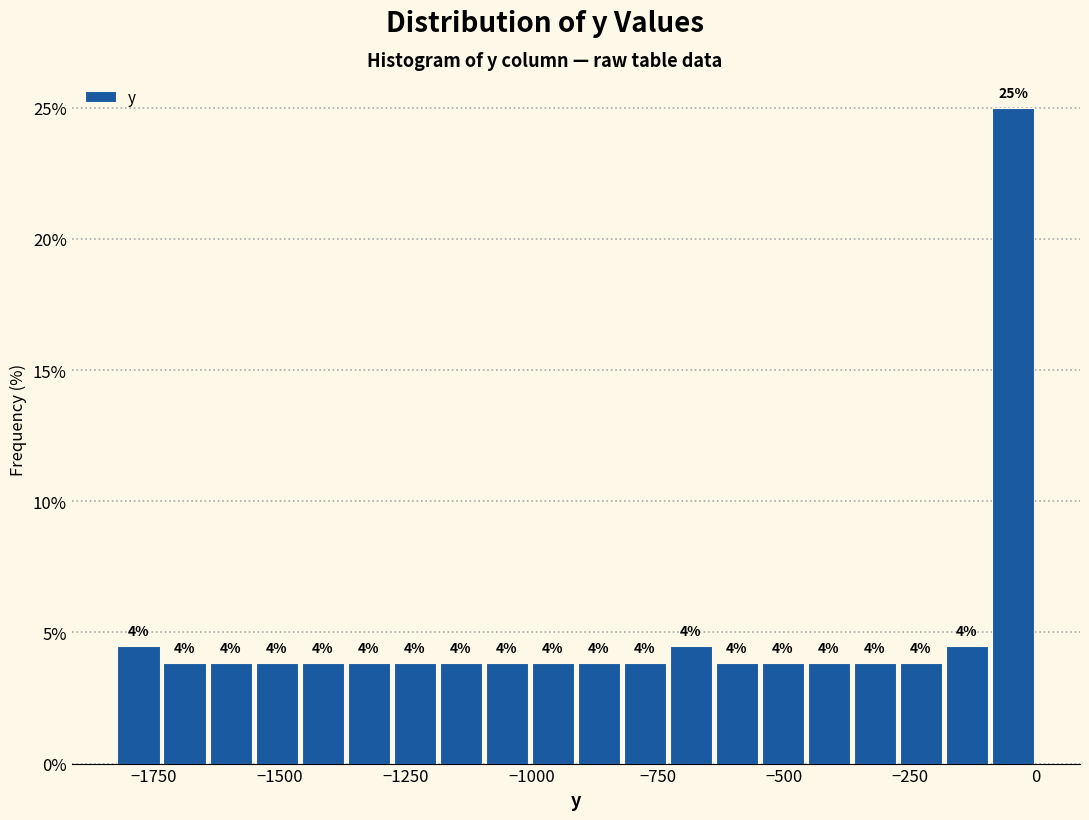

Around what value on the x-axis is the tallest bar? Give the approximate position of its centre, as read against the axis.

-50